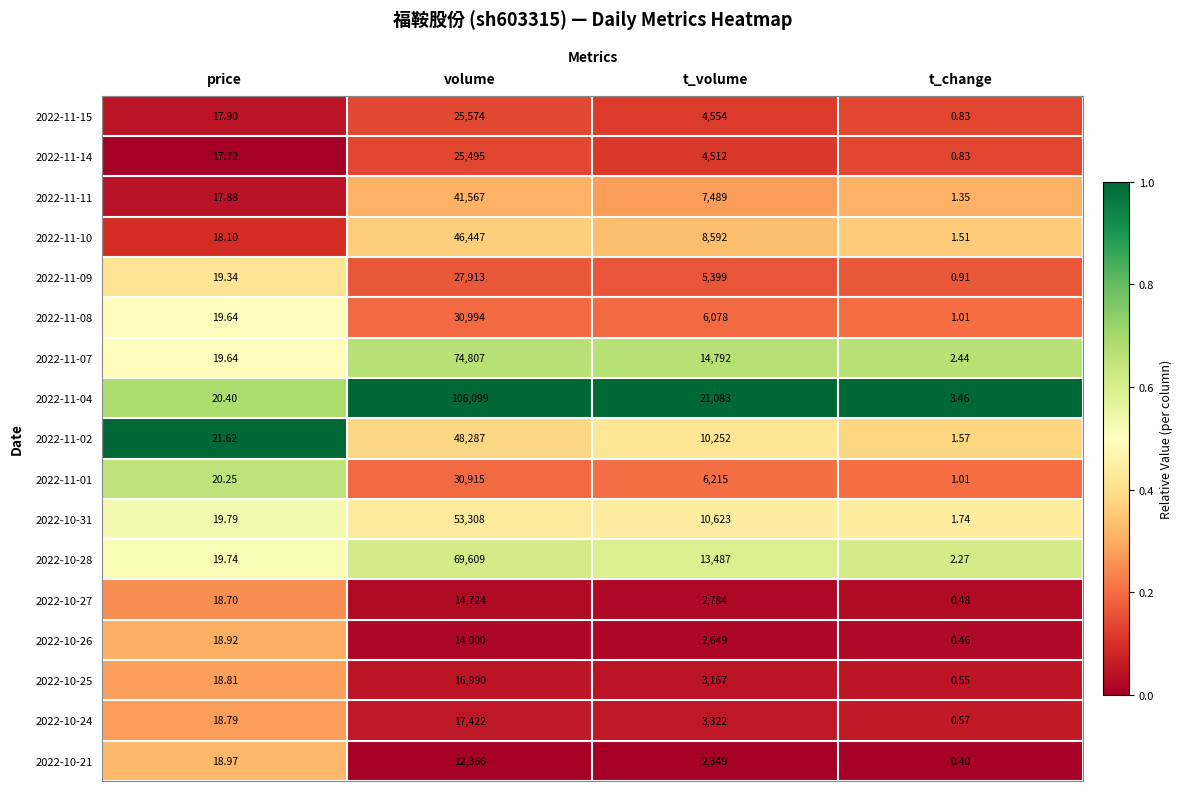

At how many categories does at least one series exceed 0?

4